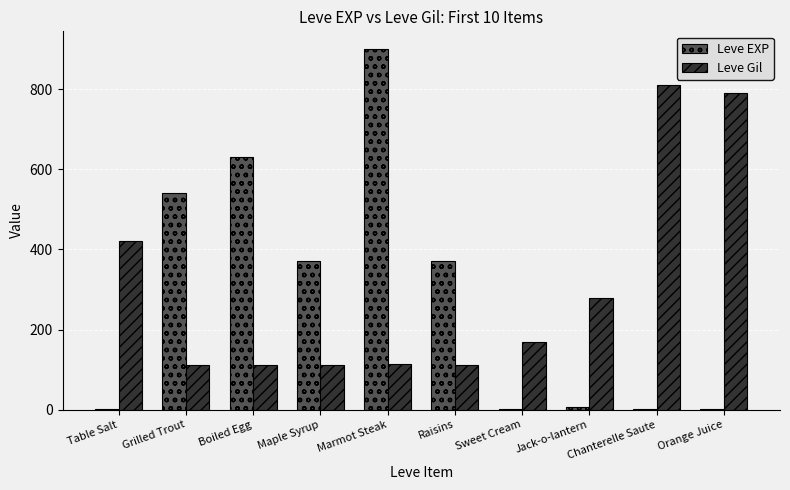

What is the total value across all series at Raisins?

482